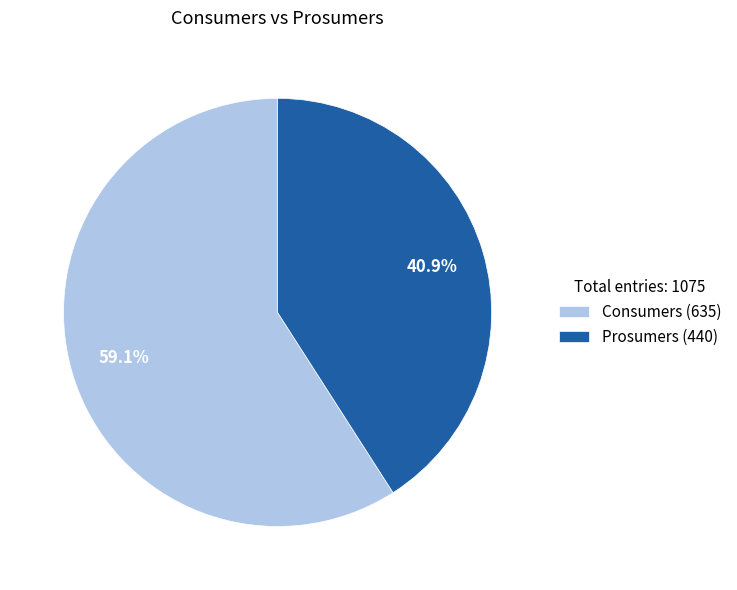

What is the total percentage of Prosumers and Consumers?

100.0%